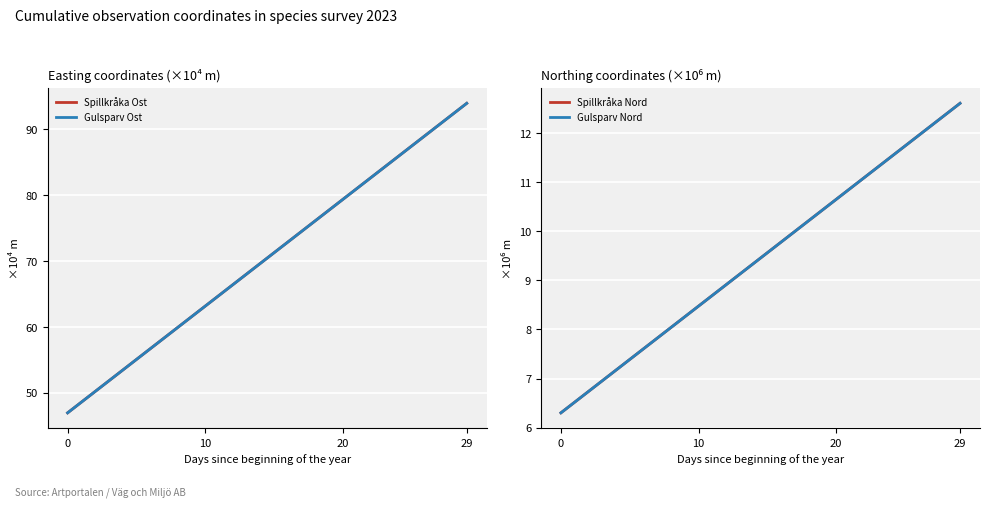

What is the average value of the Spillkråka Ost series?

70.5